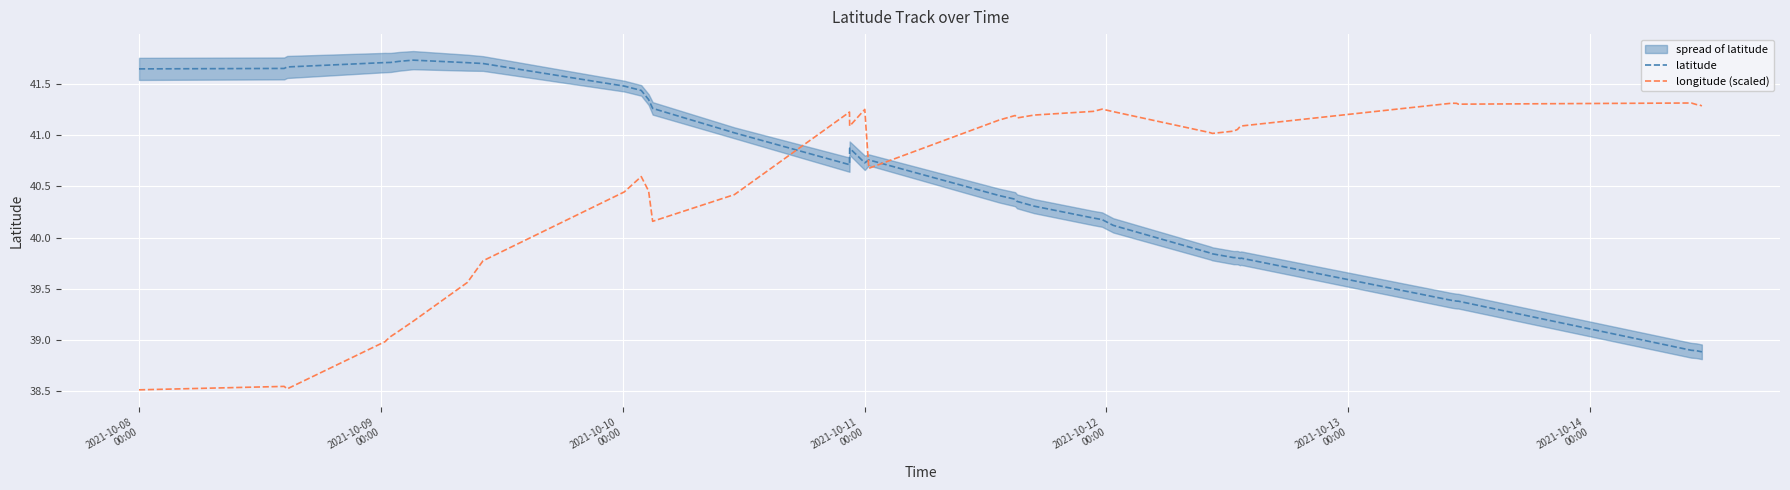

How many intersections are there between latitude and longitude (scaled)?

3